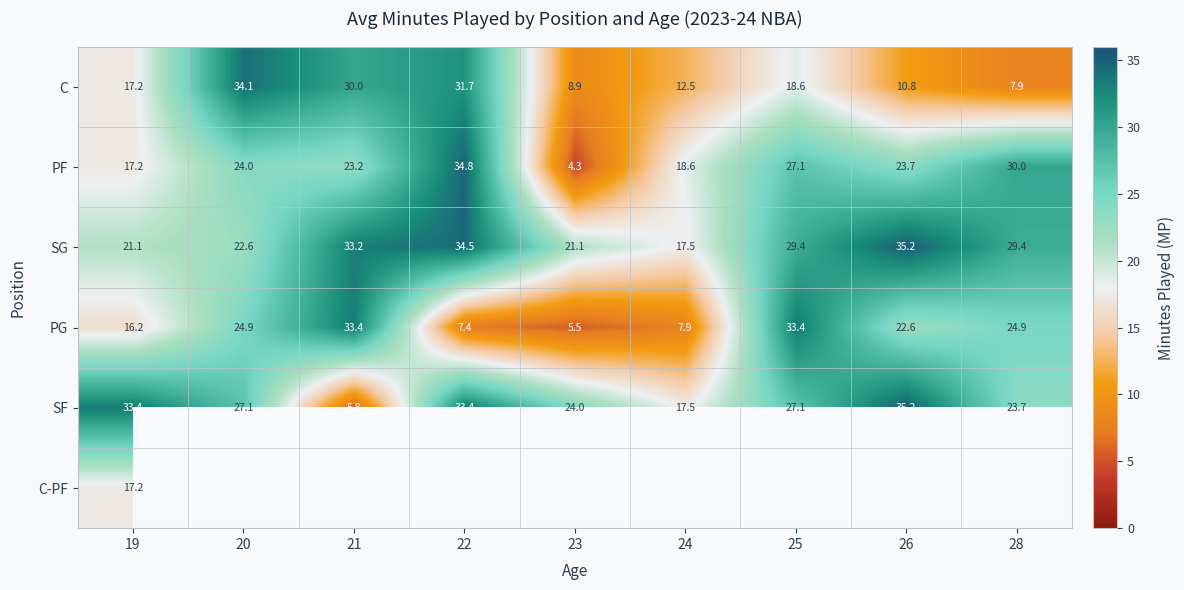

At which category does the chart reach its minimum across all series?

23